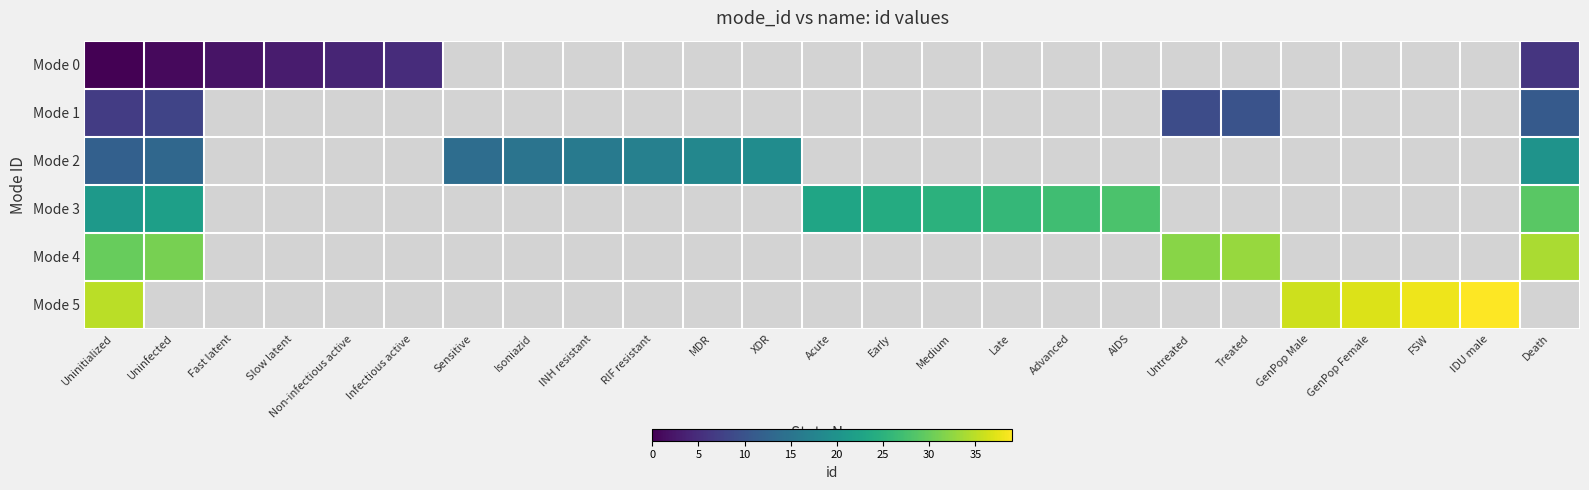

Which category has the highest value across all series?

IDU male